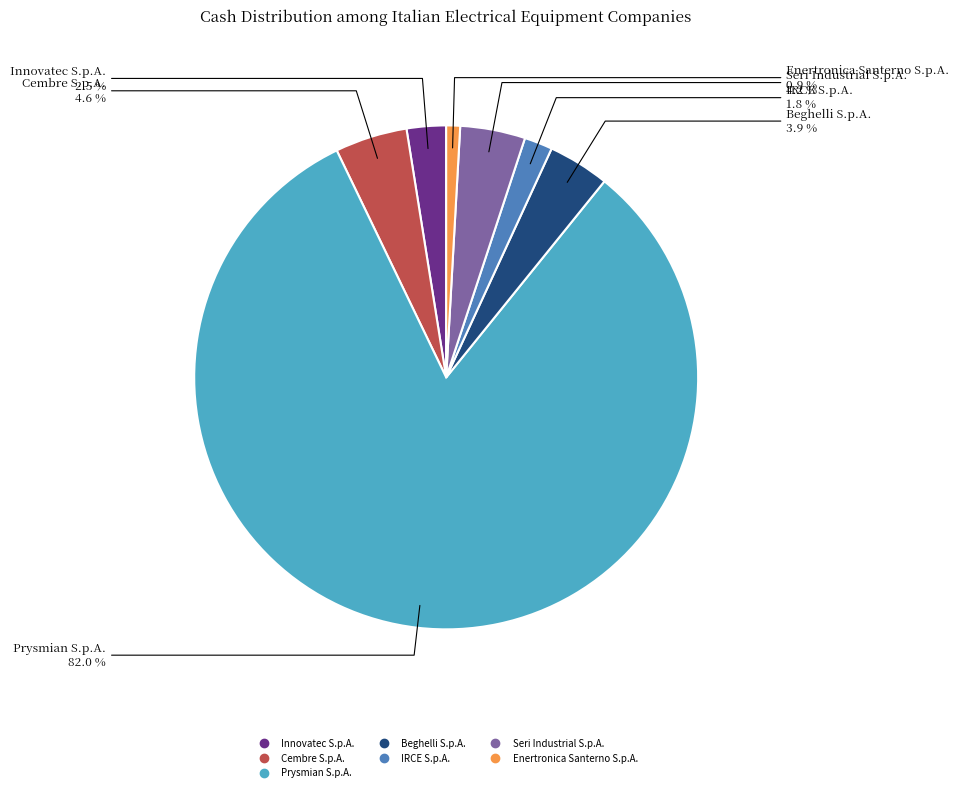

The Beghelli S.p.A. slice represents 4% of the pie. True or false?

True